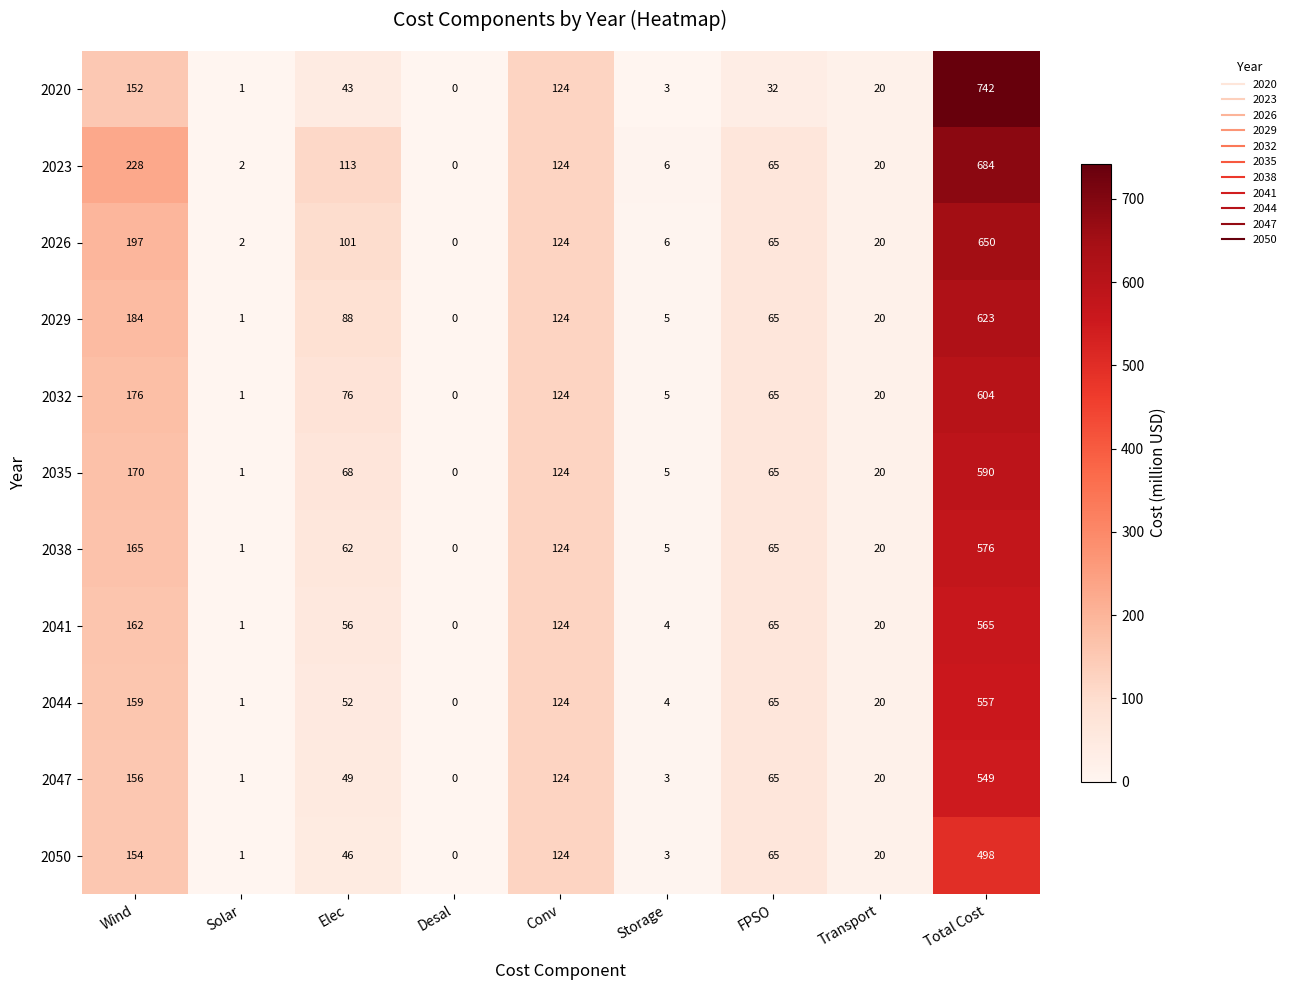

How many distinct data groups are displayed?

11